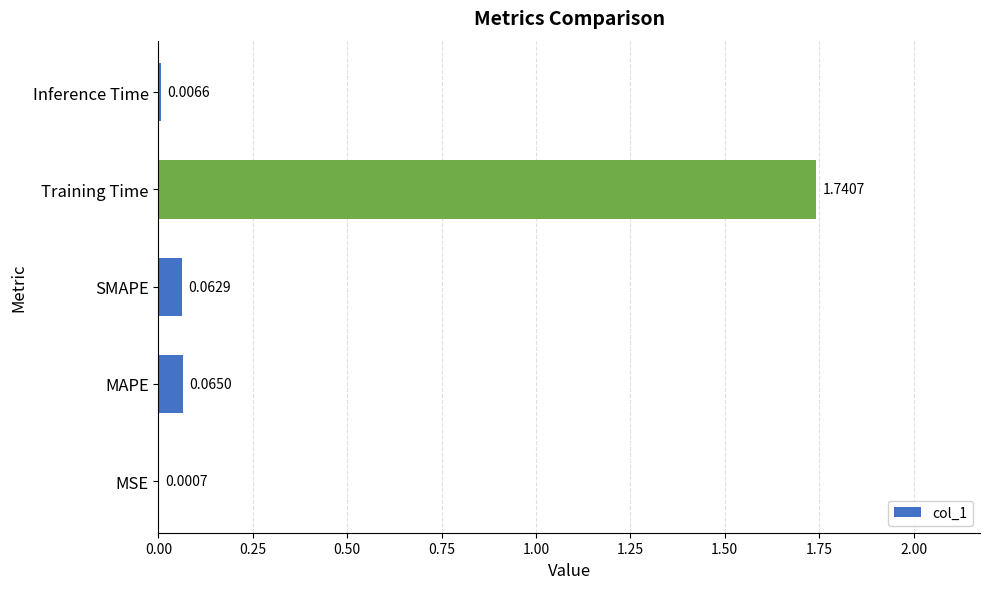

What is the sum of all values?

1.9